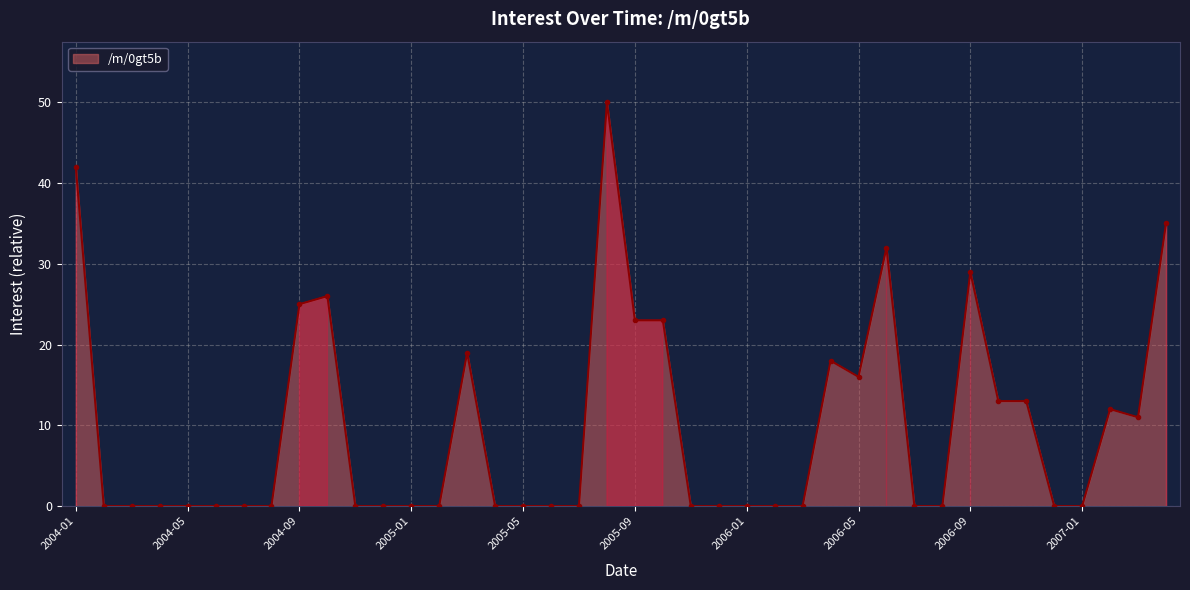

What is the greatest value displayed?

50